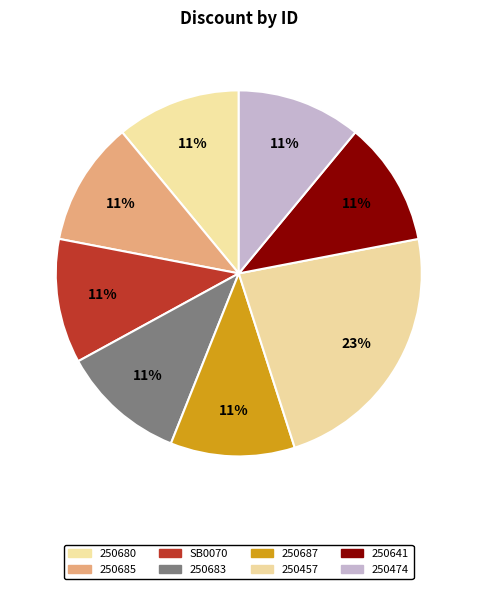

To the nearest percent, what percentage of the pie is 250683?

11%